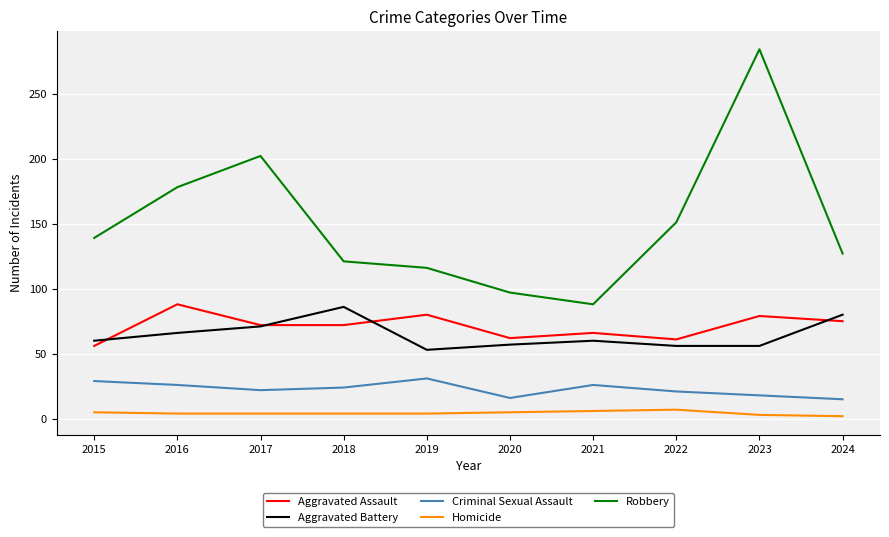

Does the chart have visible grid lines?

Yes